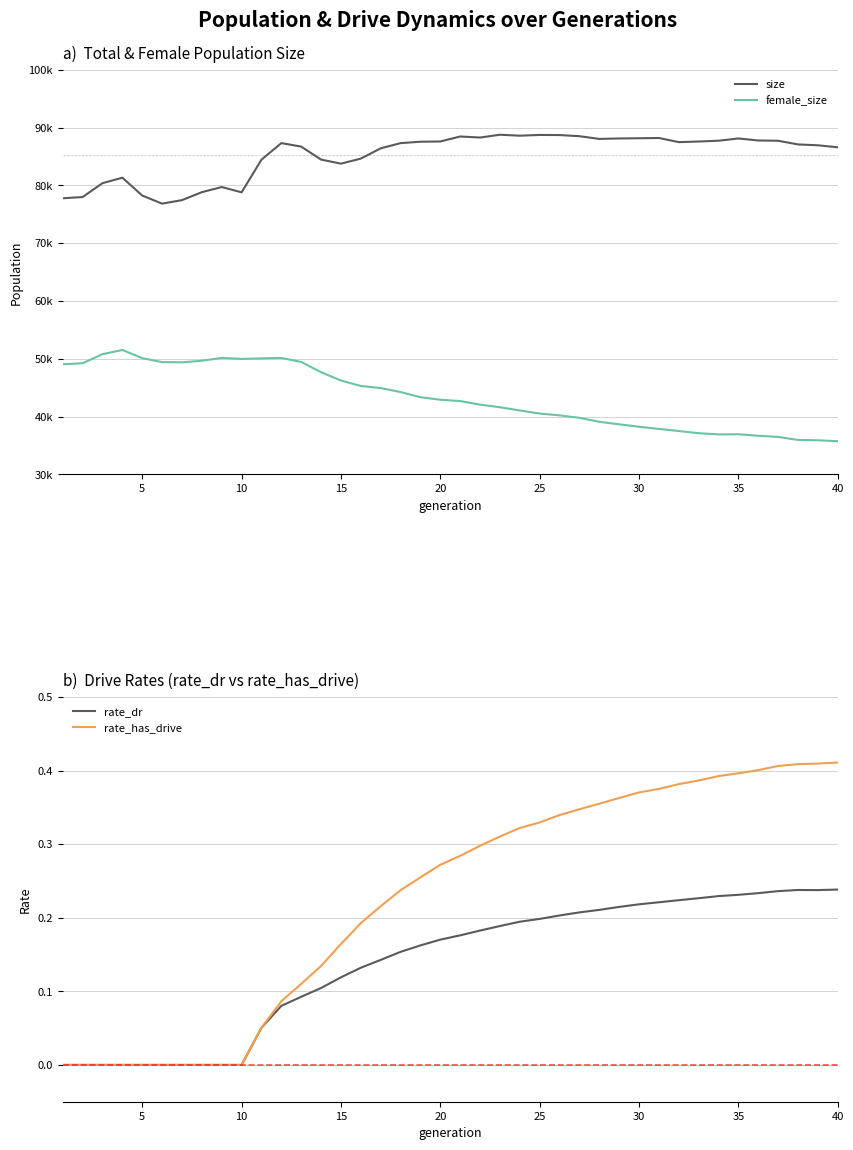

The rate_dr series shows 0.1 at 40. True or false?

False